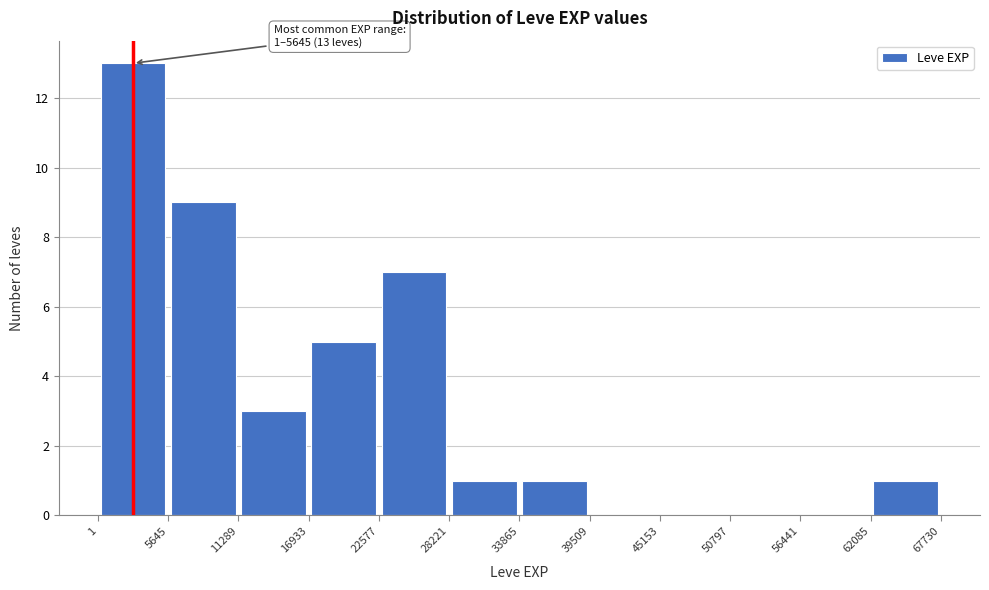

Over which range of the x-axis is the bar tallest?

1 to 5645